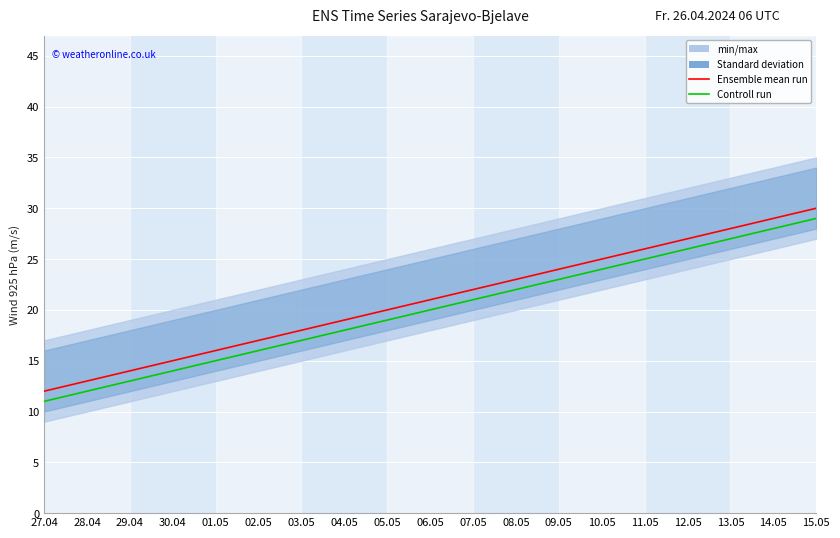

At which category is the sum across all series the highest?

15.05